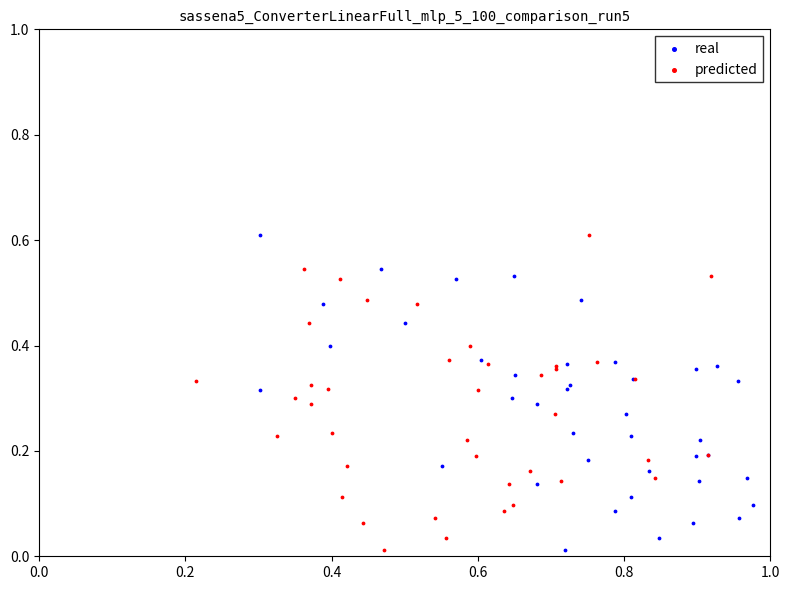

What are all the series names shown in the legend?

real, predicted